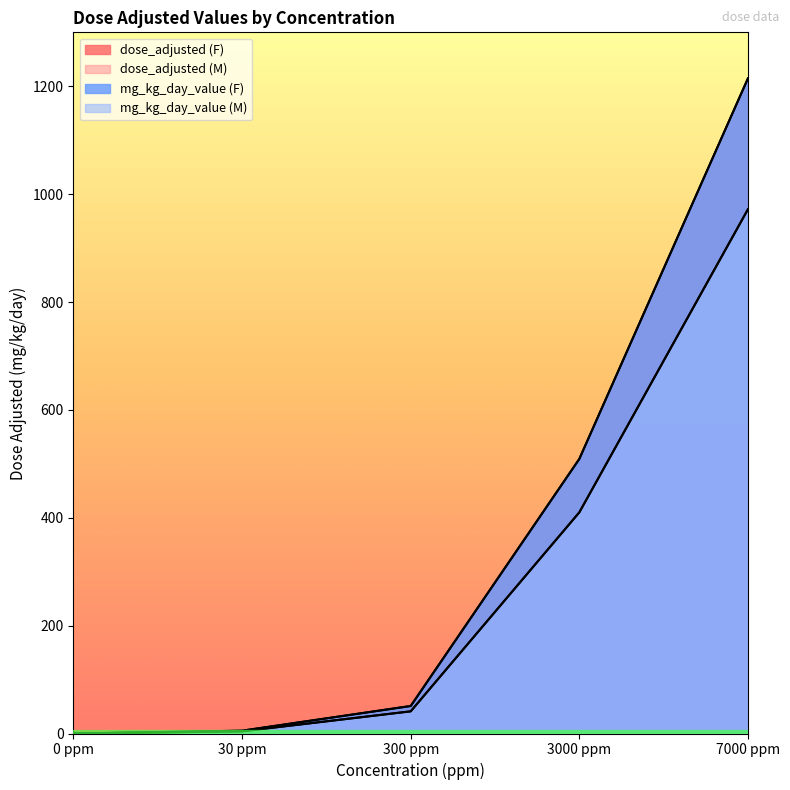

True or false: dose_adjusted (M) has more than 1 interior local peaks.

False